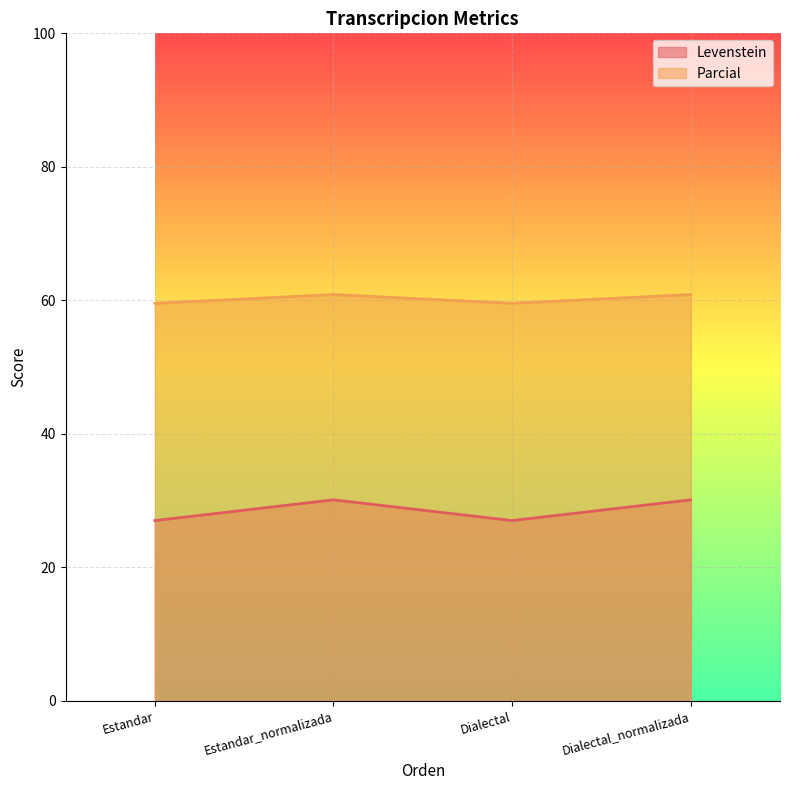

Which series has the widest spread of values?

Levenstein